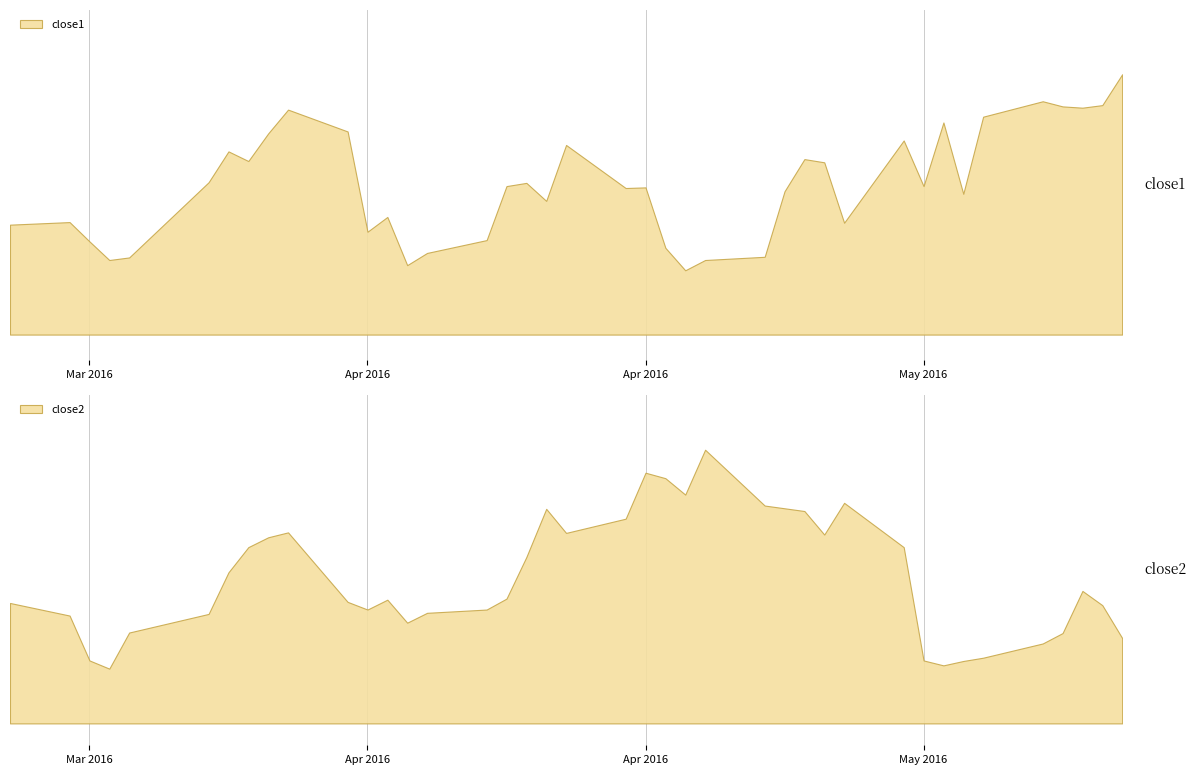

Reading left to right, transcribe all the data shown in this chart.

close1: 33.9	33.9	33.7	33.6	33.6	34.2	34.4	34.4	34.6	34.8	34.6	33.8	33.9	33.6	33.7	33.8	34.2	34.2	34.1	34.5	34.2	34.2	33.7	33.5	33.6	33.6	34.1	34.4	34.4	33.9	34.5	34.2	34.7	34.1	34.7	34.8	34.8	34.8	34.8	35.0
close2: 15.4	15.3	14.9	14.8	15.1	15.3	15.7	15.9	16.0	16.0	15.4	15.3	15.4	15.2	15.3	15.3	15.4	15.8	16.2	16.0	16.2	16.6	16.5	16.4	16.8	16.3	16.2	16.2	16.0	16.3	15.9	14.9	14.8	14.9	14.9	15.0	15.1	15.5	15.4	15.1